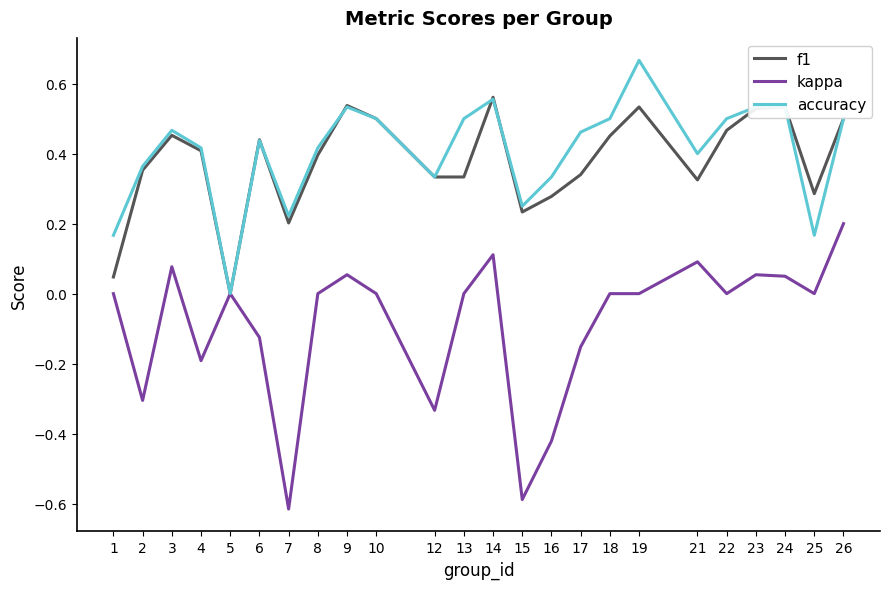

Which series has the largest range (max minus min)?

kappa